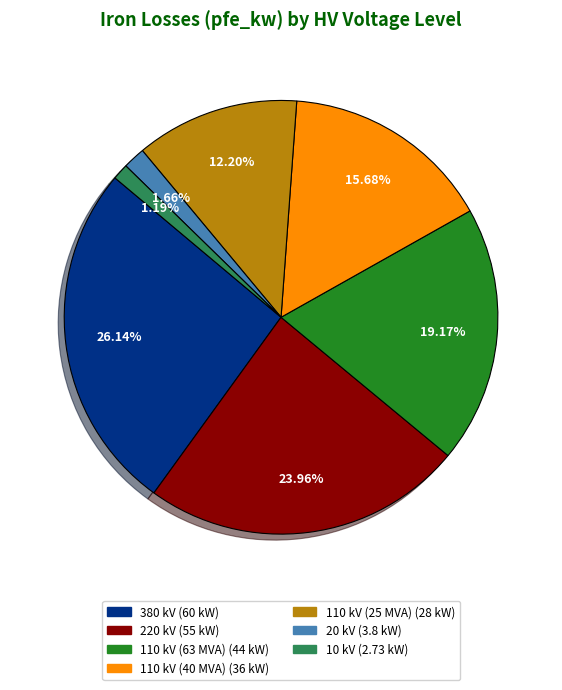

Is 380 kV the majority of the pie?

No